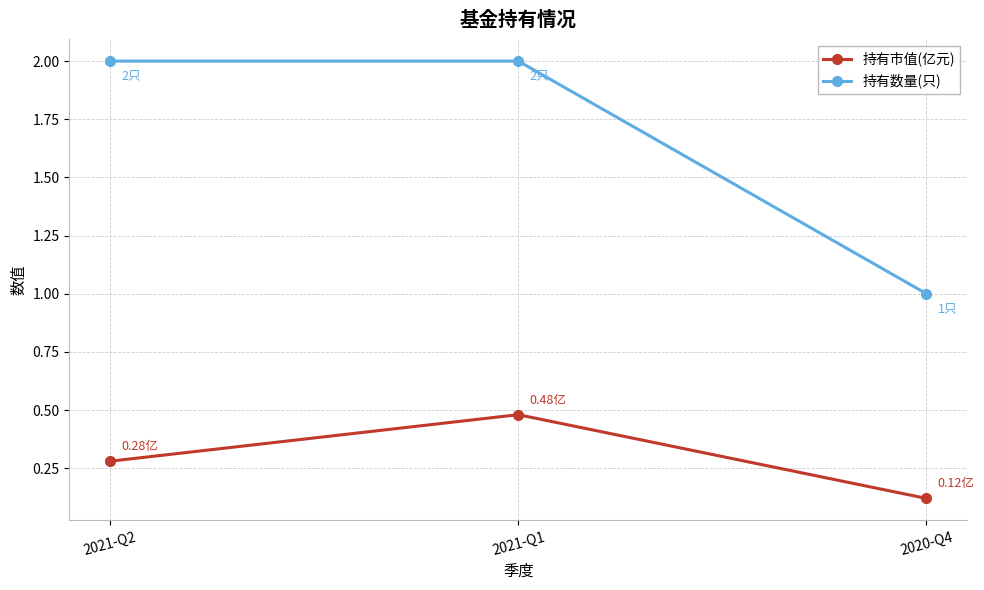

How many lines are shown in the chart?

2